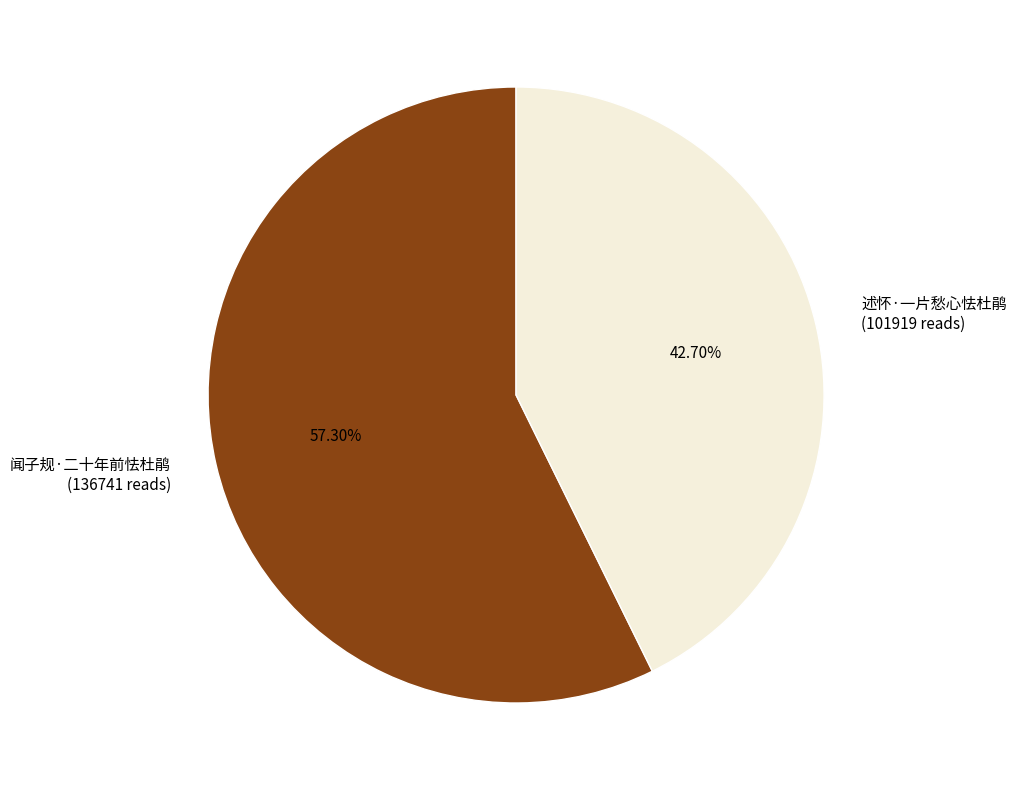

Count the number of slices in the pie.

2